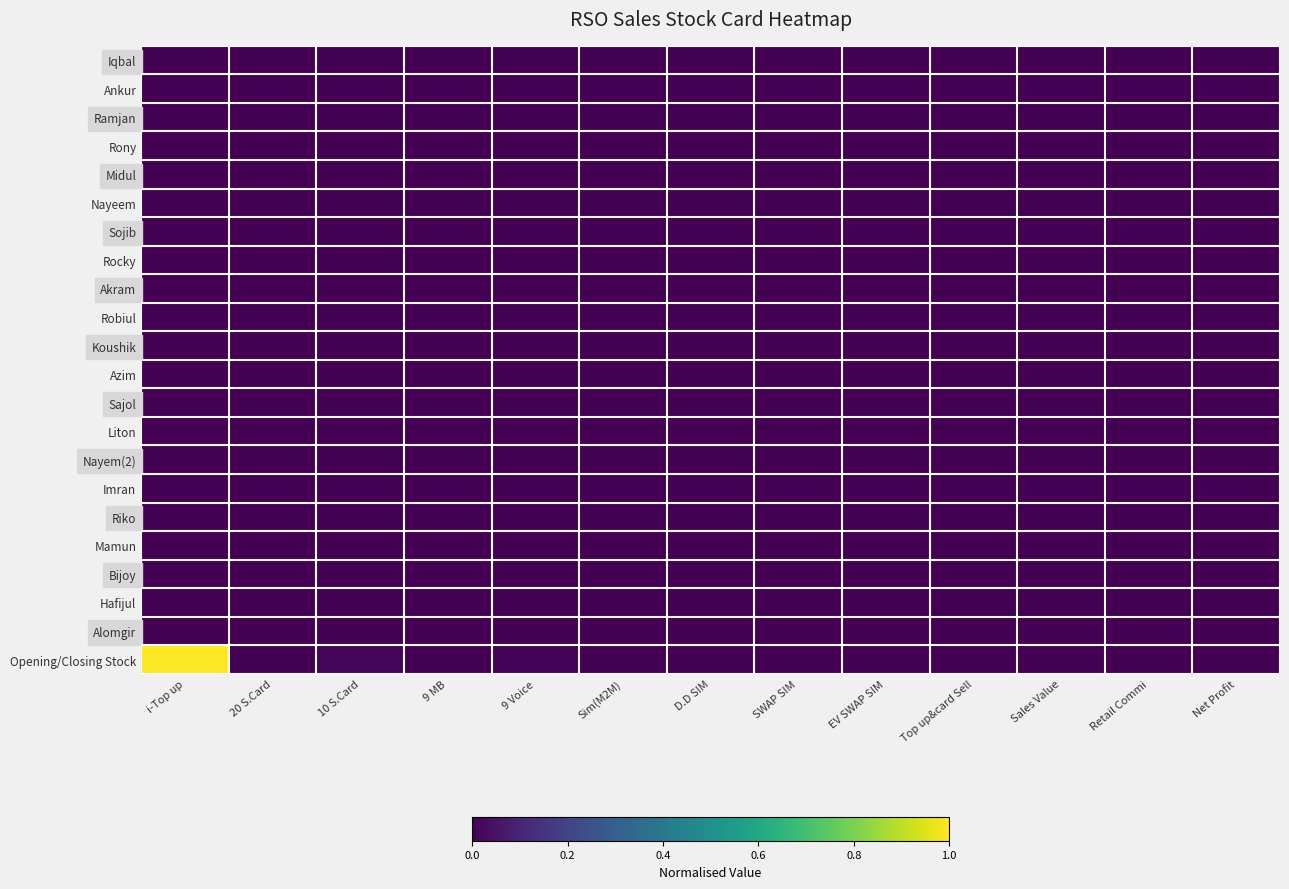

Reading left to right, what are all the values shown in this chart?

row_0: i-Top up=0.0	20 S.Card=0.0	10 S.Card=0.0	9 MB=0.0	9 Voice=0.0	Sim(M2M)=0.0	D.D SIM=0.0	SWAP SIM=0.0	EV SWAP SIM=0.0	Top up&card Sell=0.0	Sales Value=0.0	Retail Commi=0.0	Net Profit=0.0
row_1: i-Top up=0.0	20 S.Card=0.0	10 S.Card=0.0	9 MB=0.0	9 Voice=0.0	Sim(M2M)=0.0	D.D SIM=0.0	SWAP SIM=0.0	EV SWAP SIM=0.0	Top up&card Sell=0.0	Sales Value=0.0	Retail Commi=0.0	Net Profit=0.0
row_2: i-Top up=0.0	20 S.Card=0.0	10 S.Card=0.0	9 MB=0.0	9 Voice=0.0	Sim(M2M)=0.0	D.D SIM=0.0	SWAP SIM=0.0	EV SWAP SIM=0.0	Top up&card Sell=0.0	Sales Value=0.0	Retail Commi=0.0	Net Profit=0.0
row_3: i-Top up=0.0	20 S.Card=0.0	10 S.Card=0.0	9 MB=0.0	9 Voice=0.0	Sim(M2M)=0.0	D.D SIM=0.0	SWAP SIM=0.0	EV SWAP SIM=0.0	Top up&card Sell=0.0	Sales Value=0.0	Retail Commi=0.0	Net Profit=0.0
row_4: i-Top up=0.0	20 S.Card=0.0	10 S.Card=0.0	9 MB=0.0	9 Voice=0.0	Sim(M2M)=0.0	D.D SIM=0.0	SWAP SIM=0.0	EV SWAP SIM=0.0	Top up&card Sell=0.0	Sales Value=0.0	Retail Commi=0.0	Net Profit=0.0
row_5: i-Top up=0.0	20 S.Card=0.0	10 S.Card=0.0	9 MB=0.0	9 Voice=0.0	Sim(M2M)=0.0	D.D SIM=0.0	SWAP SIM=0.0	EV SWAP SIM=0.0	Top up&card Sell=0.0	Sales Value=0.0	Retail Commi=0.0	Net Profit=0.0
row_6: i-Top up=0.0	20 S.Card=0.0	10 S.Card=0.0	9 MB=0.0	9 Voice=0.0	Sim(M2M)=0.0	D.D SIM=0.0	SWAP SIM=0.0	EV SWAP SIM=0.0	Top up&card Sell=0.0	Sales Value=0.0	Retail Commi=0.0	Net Profit=0.0
row_7: i-Top up=0.0	20 S.Card=0.0	10 S.Card=0.0	9 MB=0.0	9 Voice=0.0	Sim(M2M)=0.0	D.D SIM=0.0	SWAP SIM=0.0	EV SWAP SIM=0.0	Top up&card Sell=0.0	Sales Value=0.0	Retail Commi=0.0	Net Profit=0.0
row_8: i-Top up=0.0	20 S.Card=0.0	10 S.Card=0.0	9 MB=0.0	9 Voice=0.0	Sim(M2M)=0.0	D.D SIM=0.0	SWAP SIM=0.0	EV SWAP SIM=0.0	Top up&card Sell=0.0	Sales Value=0.0	Retail Commi=0.0	Net Profit=0.0
row_9: i-Top up=0.0	20 S.Card=0.0	10 S.Card=0.0	9 MB=0.0	9 Voice=0.0	Sim(M2M)=0.0	D.D SIM=0.0	SWAP SIM=0.0	EV SWAP SIM=0.0	Top up&card Sell=0.0	Sales Value=0.0	Retail Commi=0.0	Net Profit=0.0
row_10: i-Top up=0.0	20 S.Card=0.0	10 S.Card=0.0	9 MB=0.0	9 Voice=0.0	Sim(M2M)=0.0	D.D SIM=0.0	SWAP SIM=0.0	EV SWAP SIM=0.0	Top up&card Sell=0.0	Sales Value=0.0	Retail Commi=0.0	Net Profit=0.0
row_11: i-Top up=0.0	20 S.Card=0.0	10 S.Card=0.0	9 MB=0.0	9 Voice=0.0	Sim(M2M)=0.0	D.D SIM=0.0	SWAP SIM=0.0	EV SWAP SIM=0.0	Top up&card Sell=0.0	Sales Value=0.0	Retail Commi=0.0	Net Profit=0.0
row_12: i-Top up=0.0	20 S.Card=0.0	10 S.Card=0.0	9 MB=0.0	9 Voice=0.0	Sim(M2M)=0.0	D.D SIM=0.0	SWAP SIM=0.0	EV SWAP SIM=0.0	Top up&card Sell=0.0	Sales Value=0.0	Retail Commi=0.0	Net Profit=0.0
row_13: i-Top up=0.0	20 S.Card=0.0	10 S.Card=0.0	9 MB=0.0	9 Voice=0.0	Sim(M2M)=0.0	D.D SIM=0.0	SWAP SIM=0.0	EV SWAP SIM=0.0	Top up&card Sell=0.0	Sales Value=0.0	Retail Commi=0.0	Net Profit=0.0
row_14: i-Top up=0.0	20 S.Card=0.0	10 S.Card=0.0	9 MB=0.0	9 Voice=0.0	Sim(M2M)=0.0	D.D SIM=0.0	SWAP SIM=0.0	EV SWAP SIM=0.0	Top up&card Sell=0.0	Sales Value=0.0	Retail Commi=0.0	Net Profit=0.0
row_15: i-Top up=0.0	20 S.Card=0.0	10 S.Card=0.0	9 MB=0.0	9 Voice=0.0	Sim(M2M)=0.0	D.D SIM=0.0	SWAP SIM=0.0	EV SWAP SIM=0.0	Top up&card Sell=0.0	Sales Value=0.0	Retail Commi=0.0	Net Profit=0.0
row_16: i-Top up=0.0	20 S.Card=0.0	10 S.Card=0.0	9 MB=0.0	9 Voice=0.0	Sim(M2M)=0.0	D.D SIM=0.0	SWAP SIM=0.0	EV SWAP SIM=0.0	Top up&card Sell=0.0	Sales Value=0.0	Retail Commi=0.0	Net Profit=0.0
row_17: i-Top up=0.0	20 S.Card=0.0	10 S.Card=0.0	9 MB=0.0	9 Voice=0.0	Sim(M2M)=0.0	D.D SIM=0.0	SWAP SIM=0.0	EV SWAP SIM=0.0	Top up&card Sell=0.0	Sales Value=0.0	Retail Commi=0.0	Net Profit=0.0
row_18: i-Top up=0.0	20 S.Card=0.0	10 S.Card=0.0	9 MB=0.0	9 Voice=0.0	Sim(M2M)=0.0	D.D SIM=0.0	SWAP SIM=0.0	EV SWAP SIM=0.0	Top up&card Sell=0.0	Sales Value=0.0	Retail Commi=0.0	Net Profit=0.0
row_19: i-Top up=0.0	20 S.Card=0.0	10 S.Card=0.0	9 MB=0.0	9 Voice=0.0	Sim(M2M)=0.0	D.D SIM=0.0	SWAP SIM=0.0	EV SWAP SIM=0.0	Top up&card Sell=0.0	Sales Value=0.0	Retail Commi=0.0	Net Profit=0.0
row_20: i-Top up=0.0	20 S.Card=0.0	10 S.Card=0.0	9 MB=0.0	9 Voice=0.0	Sim(M2M)=0.0	D.D SIM=0.0	SWAP SIM=0.0	EV SWAP SIM=0.0	Top up&card Sell=0.0	Sales Value=0.0	Retail Commi=0.0	Net Profit=0.0
row_21: i-Top up=1.0	20 S.Card=0.0	10 S.Card=0.0	9 MB=0.0	9 Voice=0.0	Sim(M2M)=0.0	D.D SIM=0.0	SWAP SIM=0.0	EV SWAP SIM=0.0	Top up&card Sell=0.0	Sales Value=0.0	Retail Commi=0.0	Net Profit=0.0